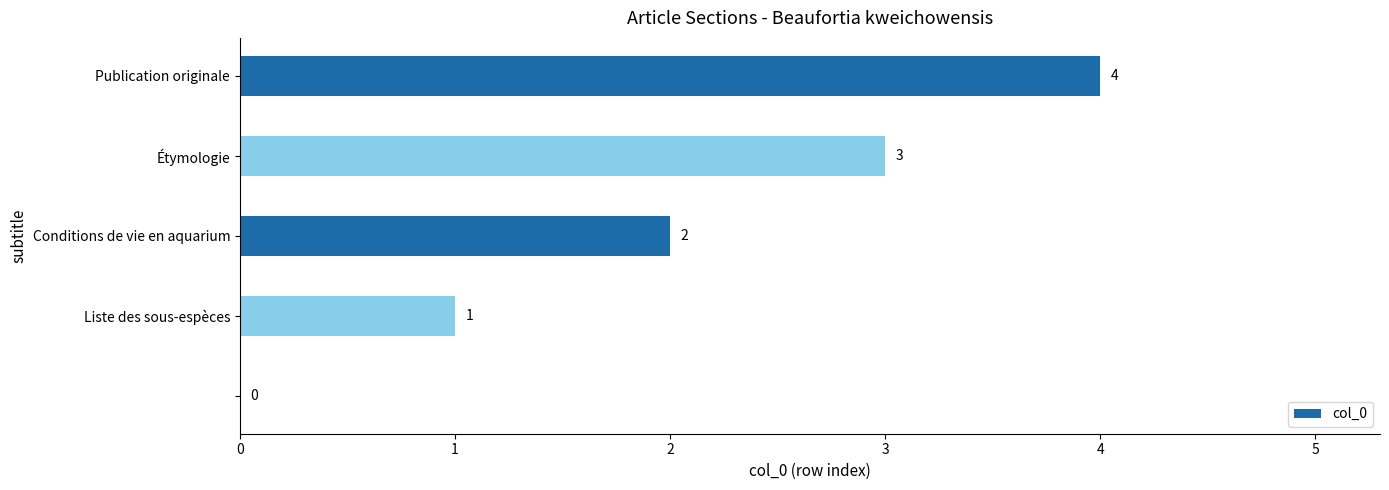

What is the maximum value shown in the chart?

4